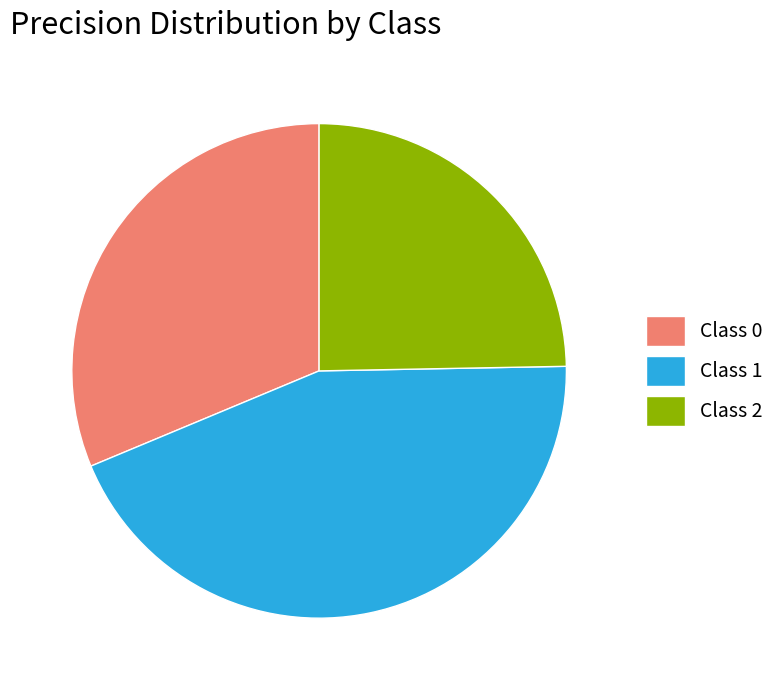

Does any single category account for the majority?

No